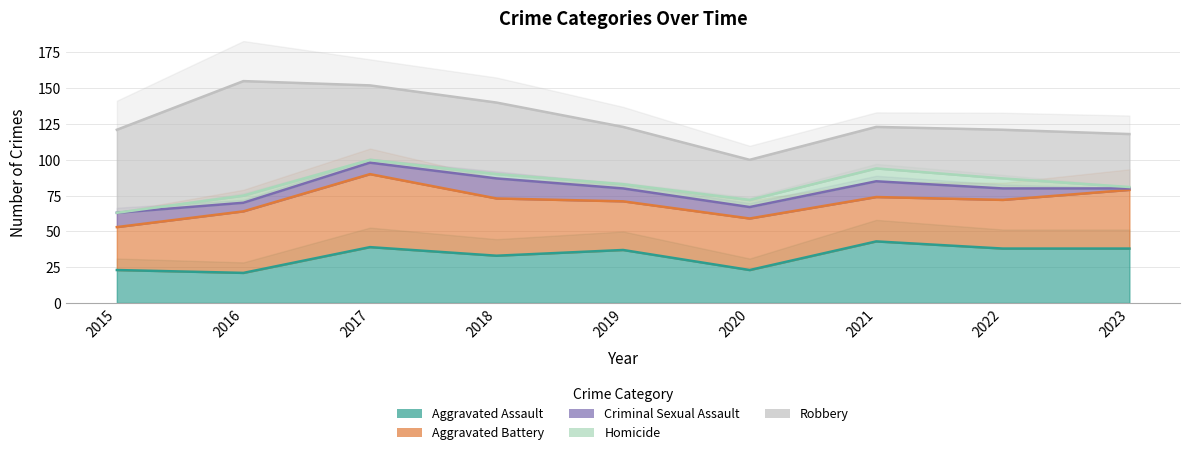

Is it true that Robbery equals 11 at 2023?

False